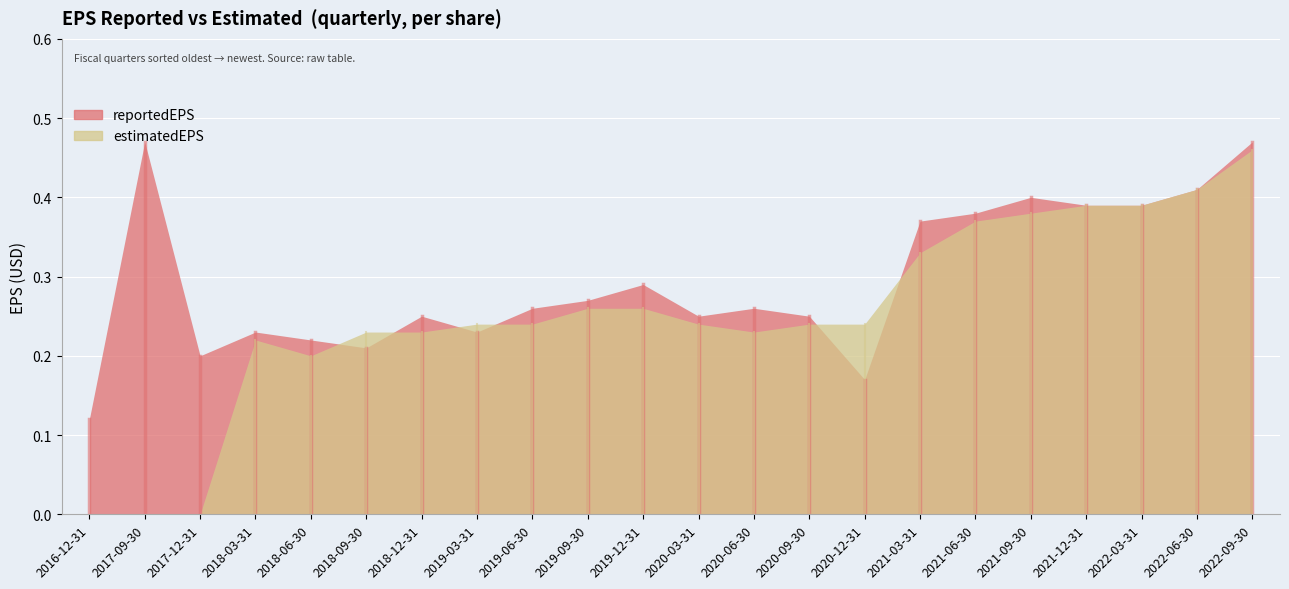

What is the lowest value of the reportedEPS series?

0.1